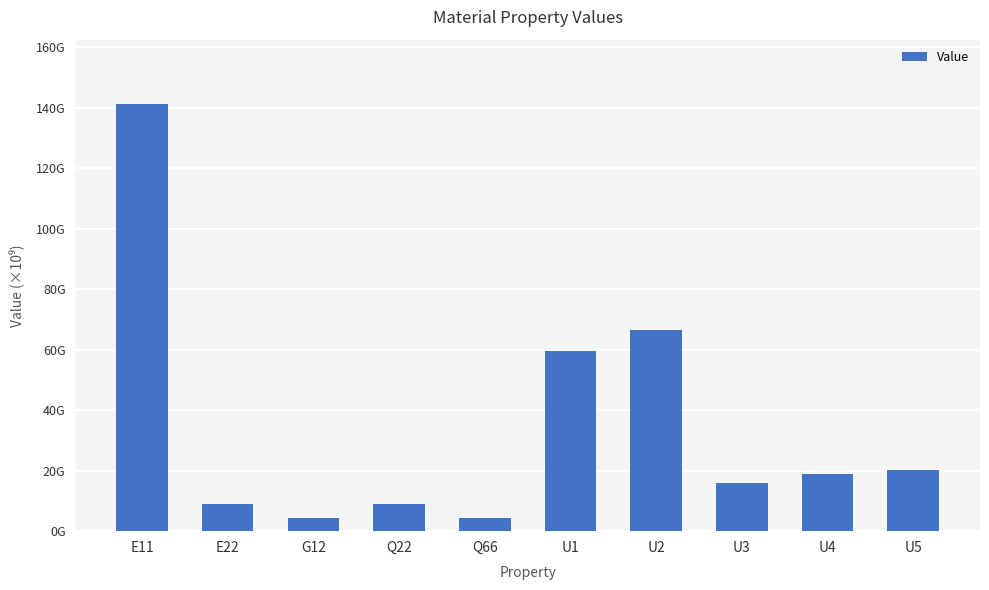

Are the bars horizontal?

No